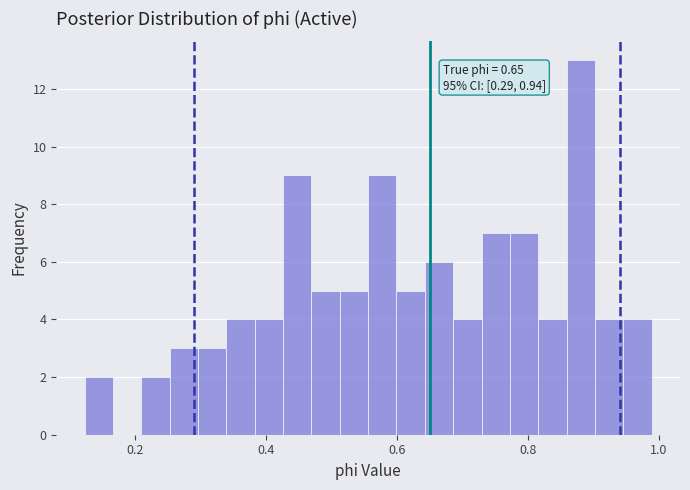

Around what value on the x-axis is the tallest bar? Give the approximate position of its centre, as read against the axis.

0.88